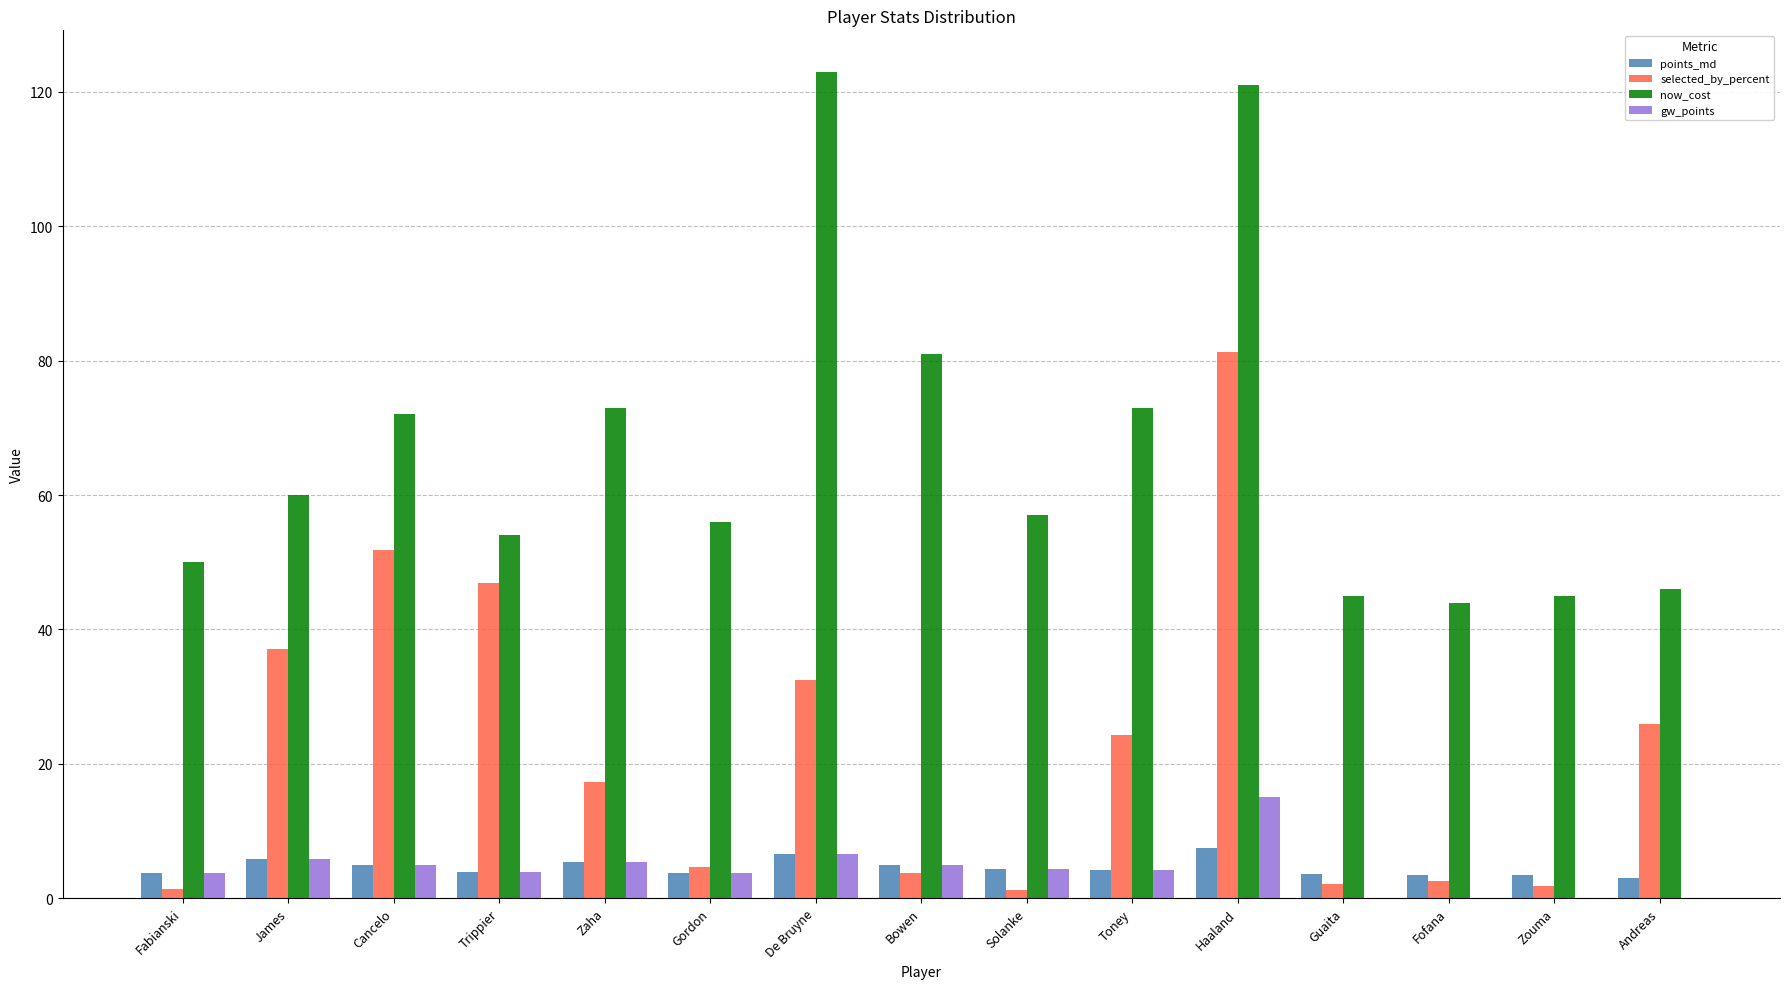

What is the greatest value displayed?

123.0